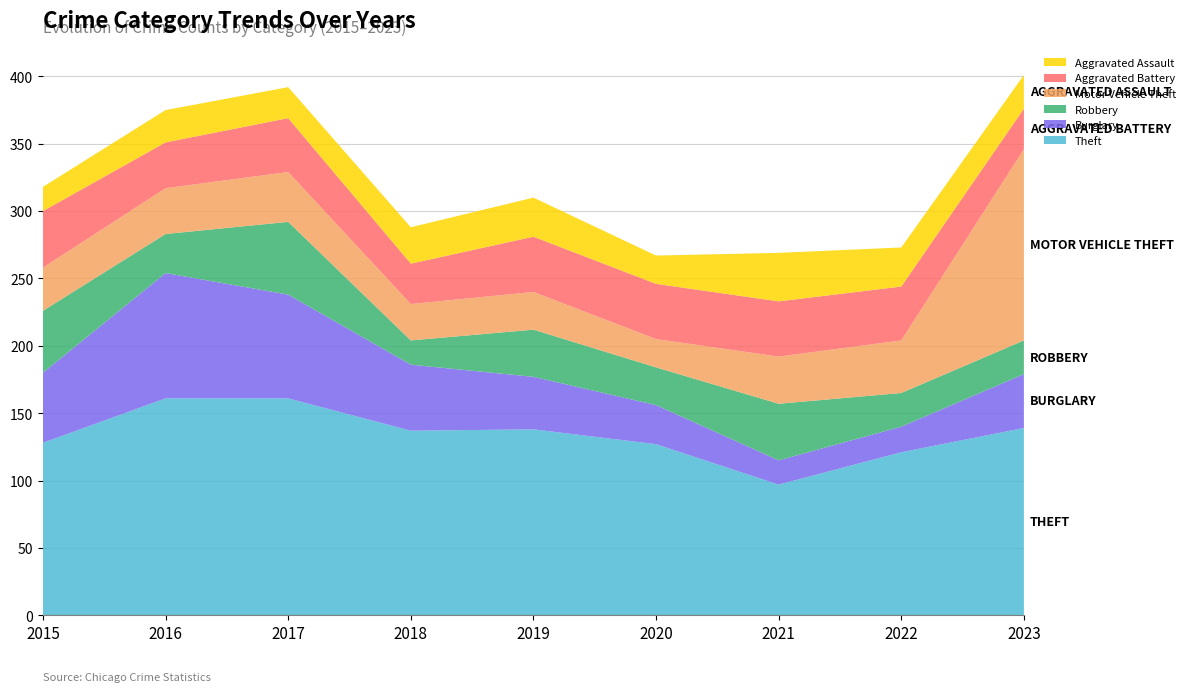

Reading right to left, what are all the values shown in this chart?

Theft: 2023=139	2022=121	2021=97	2020=127	2019=138	2018=137	2017=161	2016=161	2015=128
Burglary: 2023=40	2022=19	2021=18	2020=29	2019=39	2018=49	2017=77	2016=93	2015=52
Robbery: 2023=25	2022=25	2021=42	2020=28	2019=35	2018=18	2017=54	2016=29	2015=46
Motor Vehicle Theft: 2023=142	2022=39	2021=35	2020=21	2019=28	2018=27	2017=37	2016=34	2015=32
Aggravated Battery: 2023=30	2022=40	2021=41	2020=41	2019=41	2018=30	2017=40	2016=34	2015=42
Aggravated Assault: 2023=25	2022=29	2021=36	2020=21	2019=29	2018=27	2017=23	2016=24	2015=18